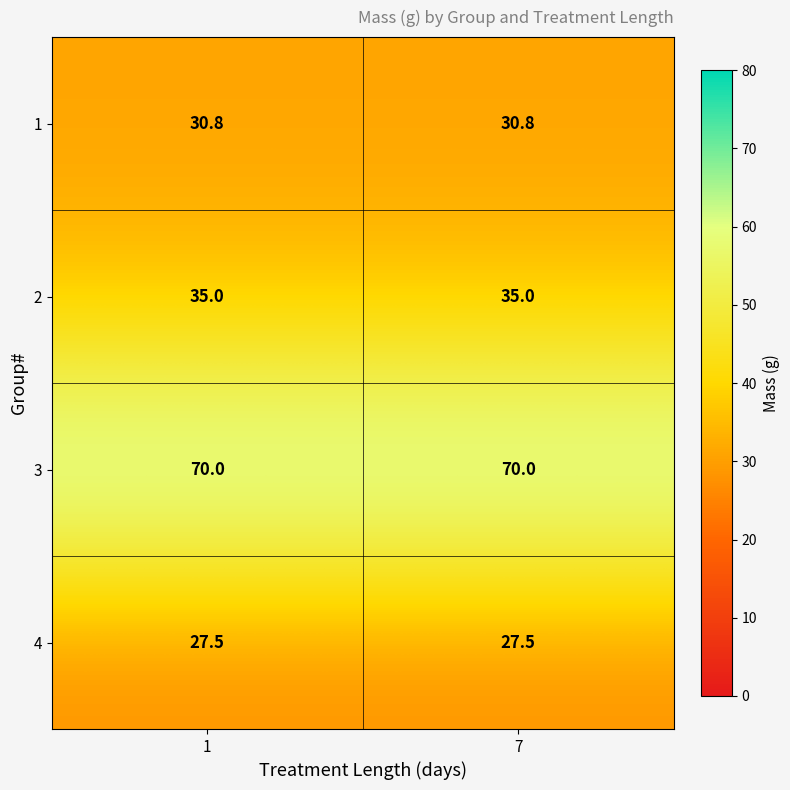

At 7, list the series in order from smallest to largest.

4, 1, 2, 3